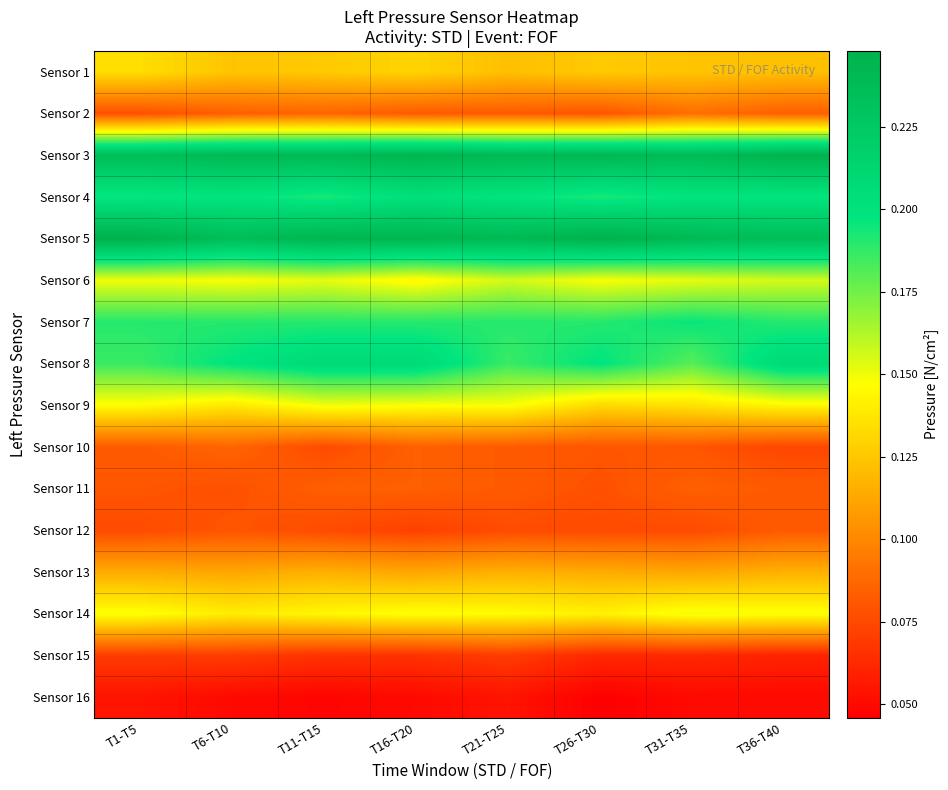

Reading right to left, list all the values displayed in this chart.

Sensor 1: T36-T40=0.1	T31-T35=0.1	T26-T30=0.1	T21-T25=0.1	T16-T20=0.1	T11-T15=0.1	T6-T10=0.1	T1-T5=0.1
Sensor 2: T36-T40=0.1	T31-T35=0.1	T26-T30=0.1	T21-T25=0.1	T16-T20=0.1	T11-T15=0.1	T6-T10=0.1	T1-T5=0.1
Sensor 3: T36-T40=0.2	T31-T35=0.2	T26-T30=0.2	T21-T25=0.2	T16-T20=0.2	T11-T15=0.2	T6-T10=0.2	T1-T5=0.2
Sensor 4: T36-T40=0.2	T31-T35=0.2	T26-T30=0.2	T21-T25=0.2	T16-T20=0.2	T11-T15=0.2	T6-T10=0.2	T1-T5=0.2
Sensor 5: T36-T40=0.2	T31-T35=0.2	T26-T30=0.2	T21-T25=0.2	T16-T20=0.2	T11-T15=0.2	T6-T10=0.2	T1-T5=0.2
Sensor 6: T36-T40=0.2	T31-T35=0.2	T26-T30=0.1	T21-T25=0.2	T16-T20=0.1	T11-T15=0.2	T6-T10=0.1	T1-T5=0.2
Sensor 7: T36-T40=0.2	T31-T35=0.2	T26-T30=0.2	T21-T25=0.2	T16-T20=0.2	T11-T15=0.2	T6-T10=0.2	T1-T5=0.2
Sensor 8: T36-T40=0.2	T31-T35=0.2	T26-T30=0.2	T21-T25=0.2	T16-T20=0.2	T11-T15=0.2	T6-T10=0.2	T1-T5=0.2
Sensor 9: T36-T40=0.1	T31-T35=0.1	T26-T30=0.1	T21-T25=0.1	T16-T20=0.1	T11-T15=0.2	T6-T10=0.1	T1-T5=0.1
Sensor 10: T36-T40=0.1	T31-T35=0.1	T26-T30=0.1	T21-T25=0.1	T16-T20=0.1	T11-T15=0.1	T6-T10=0.1	T1-T5=0.1
Sensor 11: T36-T40=0.1	T31-T35=0.1	T26-T30=0.1	T21-T25=0.1	T16-T20=0.1	T11-T15=0.1	T6-T10=0.1	T1-T5=0.1
Sensor 12: T36-T40=0.1	T31-T35=0.1	T26-T30=0.1	T21-T25=0.1	T16-T20=0.1	T11-T15=0.1	T6-T10=0.1	T1-T5=0.1
Sensor 13: T36-T40=0.1	T31-T35=0.1	T26-T30=0.1	T21-T25=0.1	T16-T20=0.1	T11-T15=0.1	T6-T10=0.1	T1-T5=0.1
Sensor 14: T36-T40=0.1	T31-T35=0.1	T26-T30=0.1	T21-T25=0.1	T16-T20=0.1	T11-T15=0.1	T6-T10=0.1	T1-T5=0.1
Sensor 15: T36-T40=0.1	T31-T35=0.1	T26-T30=0.1	T21-T25=0.1	T16-T20=0.1	T11-T15=0.1	T6-T10=0.1	T1-T5=0.1
Sensor 16: T36-T40=0.1	T31-T35=0.1	T26-T30=0.0	T21-T25=0.1	T16-T20=0.1	T11-T15=0.0	T6-T10=0.1	T1-T5=0.1